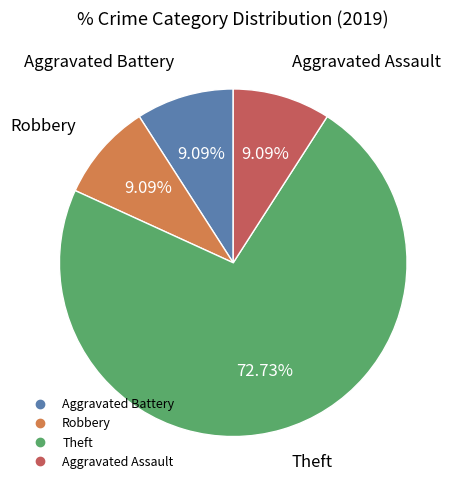

What percentage is the Aggravated Assault slice, to the nearest percent?

9%